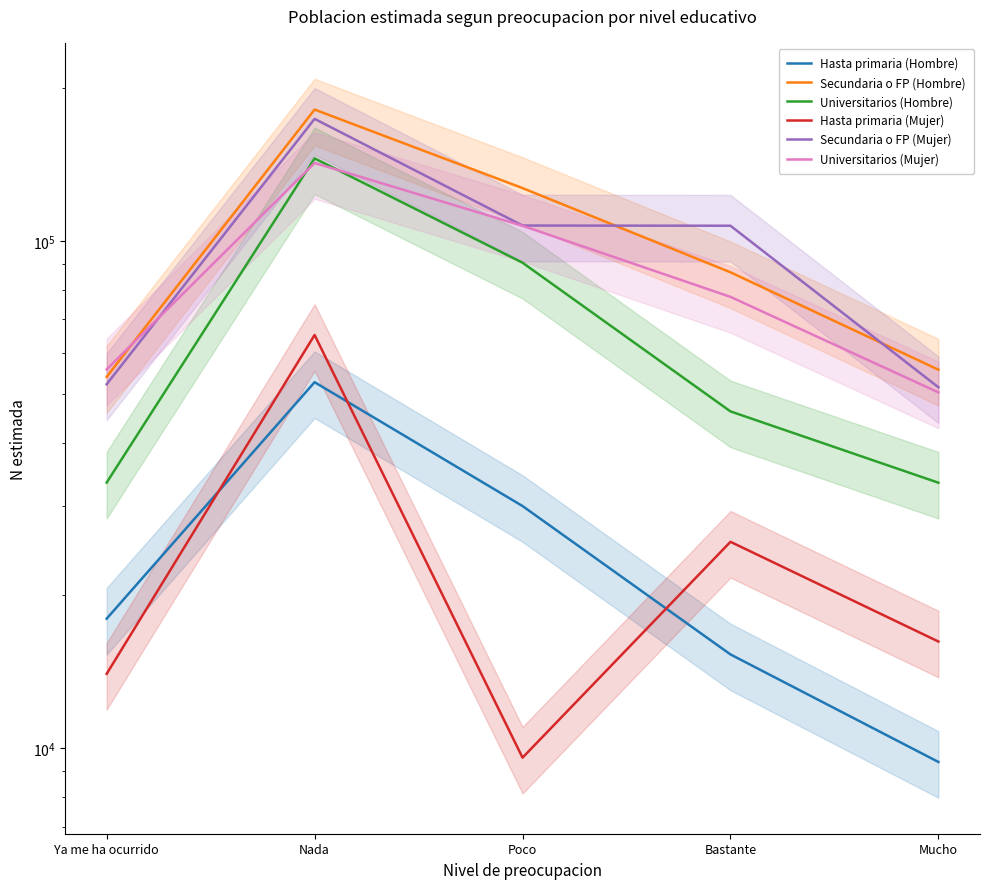

Reading left to right, list all the values displayed in this chart.

Hasta primaria (Hombre): 17996	52645	30008	15301	9392
Secundaria o FP (Hombre): 53944	181442	127054	86689	55723
Universitarios (Hombre): 33380	145379	90544	46107	33359
Hasta primaria (Mujer): 14010	65230	9577	25511	16224
Secundaria o FP (Mujer): 52159	173956	107187	107093	51448
Universitarios (Mujer): 55785	142379	107077	77545	50260